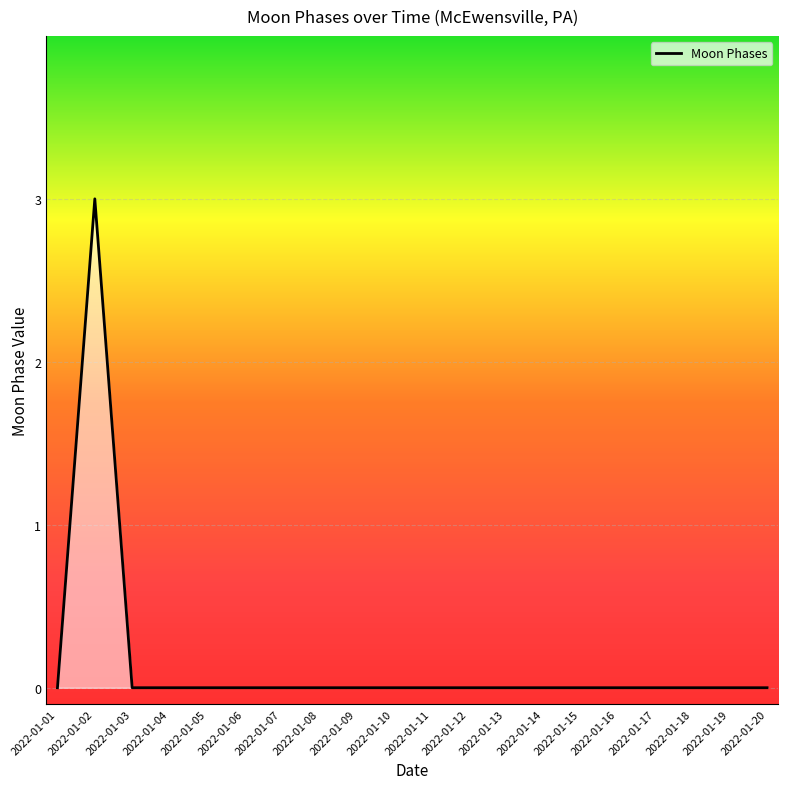

How many values are between 0 and 1?

19